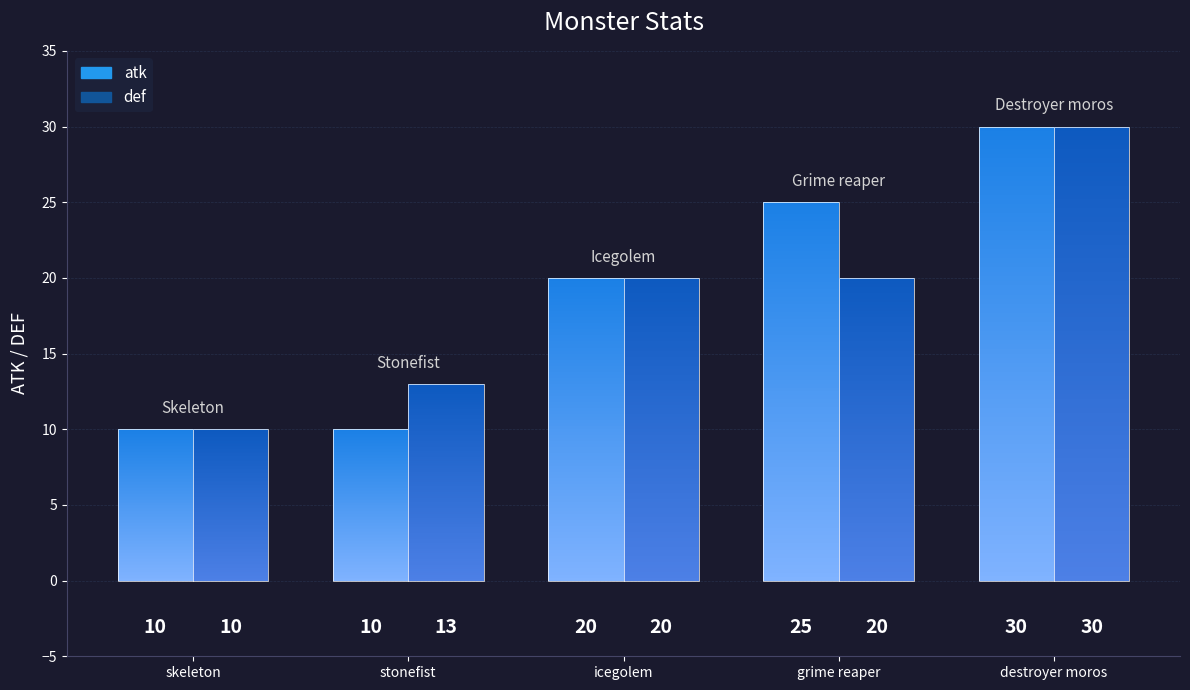

What is the label of the 1st bar from the right?

destroyer moros